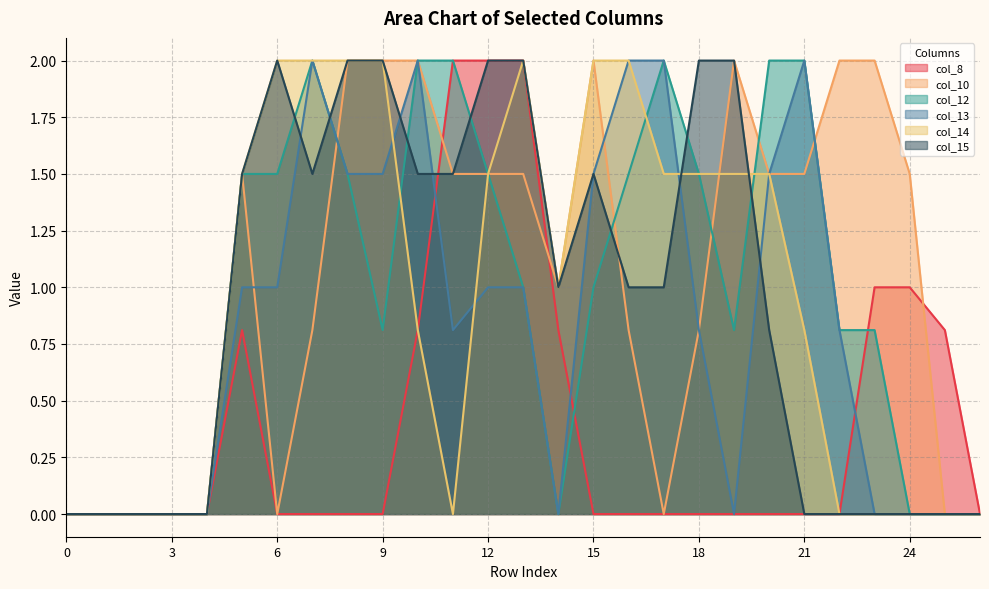

Between 1 and 18, which series saw the biggest shift?

col_15